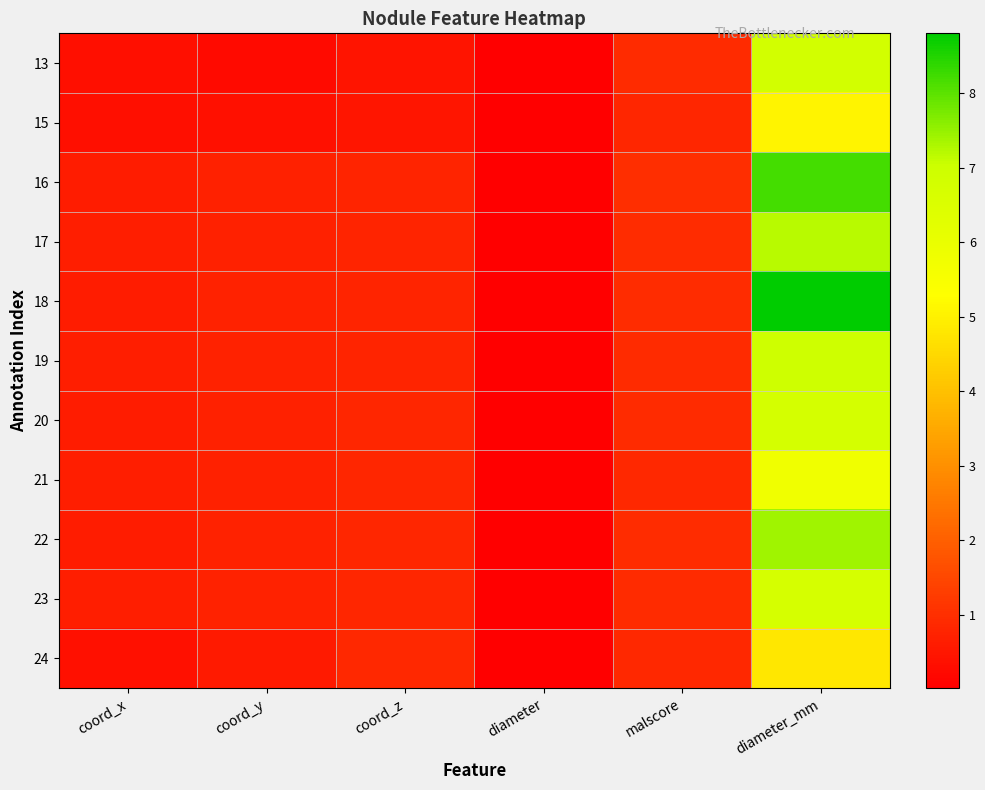

Reading left to right, what are all the values shown in this chart?

13: coord_x=0.3	coord_y=0.2	coord_z=0.4	diameter=0.0	malscore=0.9	diameter_mm=6.8
15: coord_x=0.3	coord_y=0.4	coord_z=0.5	diameter=0.0	malscore=0.8	diameter_mm=5.1
16: coord_x=0.6	coord_y=0.7	coord_z=0.8	diameter=0.0	malscore=1.0	diameter_mm=8.2
17: coord_x=0.6	coord_y=0.7	coord_z=0.8	diameter=0.0	malscore=0.9	diameter_mm=7.2
18: coord_x=0.6	coord_y=0.7	coord_z=0.8	diameter=0.0	malscore=1.0	diameter_mm=8.8
19: coord_x=0.6	coord_y=0.7	coord_z=0.8	diameter=0.0	malscore=0.9	diameter_mm=7.0
20: coord_x=0.6	coord_y=0.7	coord_z=0.8	diameter=0.0	malscore=0.9	diameter_mm=6.8
21: coord_x=0.6	coord_y=0.7	coord_z=0.8	diameter=0.0	malscore=0.8	diameter_mm=5.8
22: coord_x=0.6	coord_y=0.7	coord_z=0.8	diameter=0.0	malscore=1.0	diameter_mm=7.4
23: coord_x=0.6	coord_y=0.7	coord_z=0.8	diameter=0.0	malscore=0.9	diameter_mm=6.7
24: coord_x=0.4	coord_y=0.6	coord_z=0.9	diameter=0.0	malscore=0.9	diameter_mm=4.8